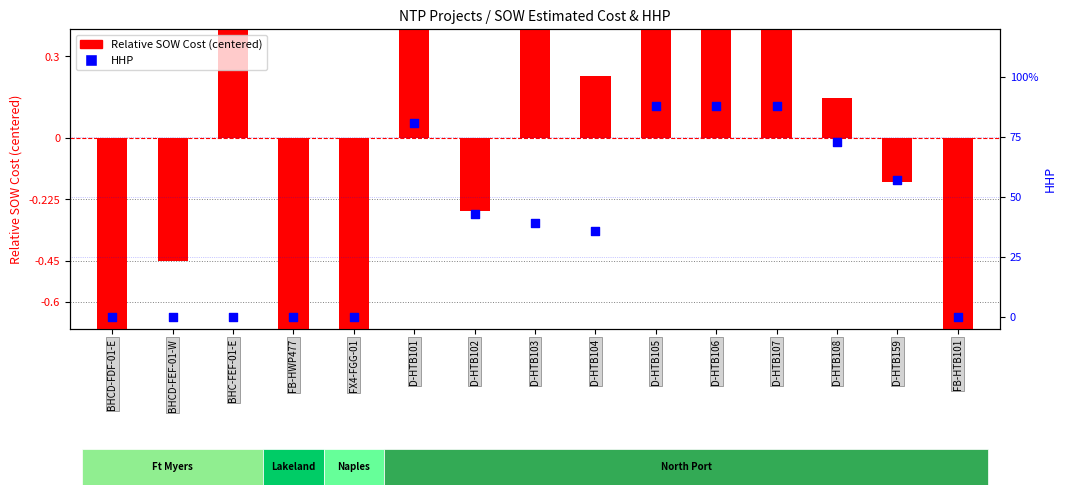

Which series reaches the maximum Y coordinate?

HHP